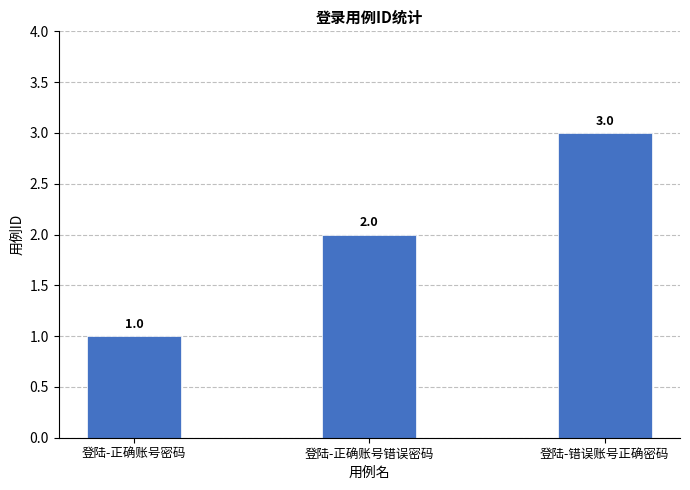

The value at 登陆-正确账号错误密码 is 2. True or false?

True